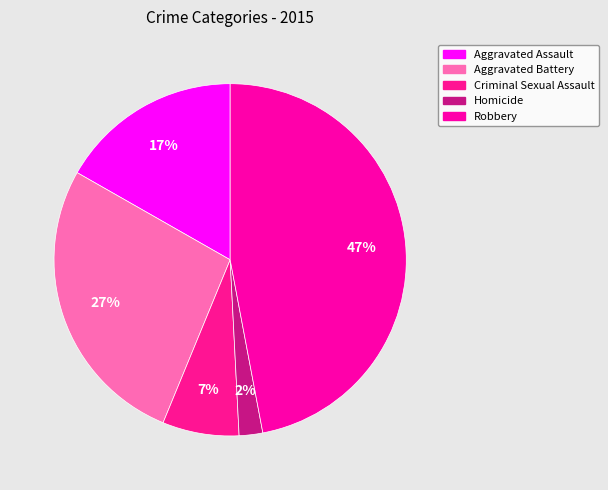

Is it true that Aggravated Battery is 14% of the pie?

False